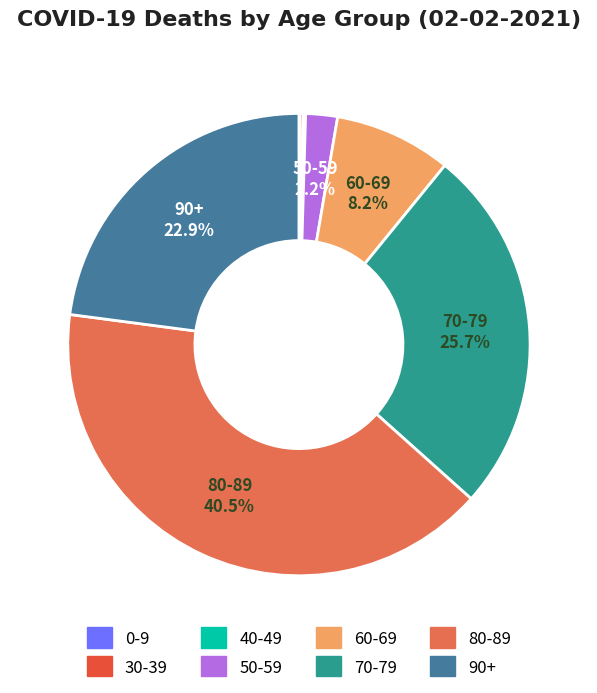

Count the number of slices in the pie.

8